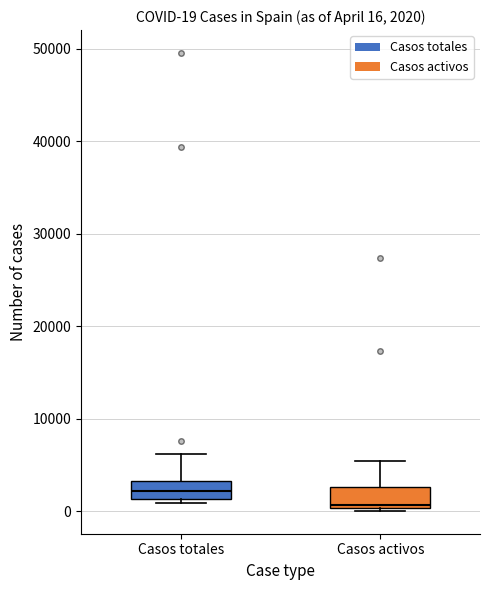

Which box's median line is the lowest?

Casos activos